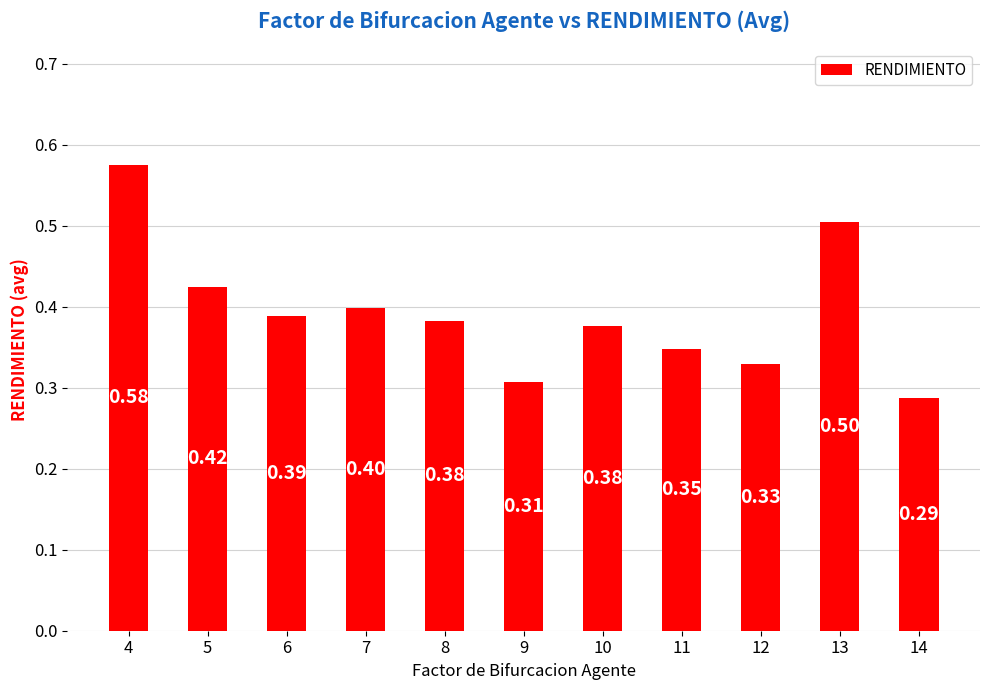

Between 7 and 8, which is larger?

7